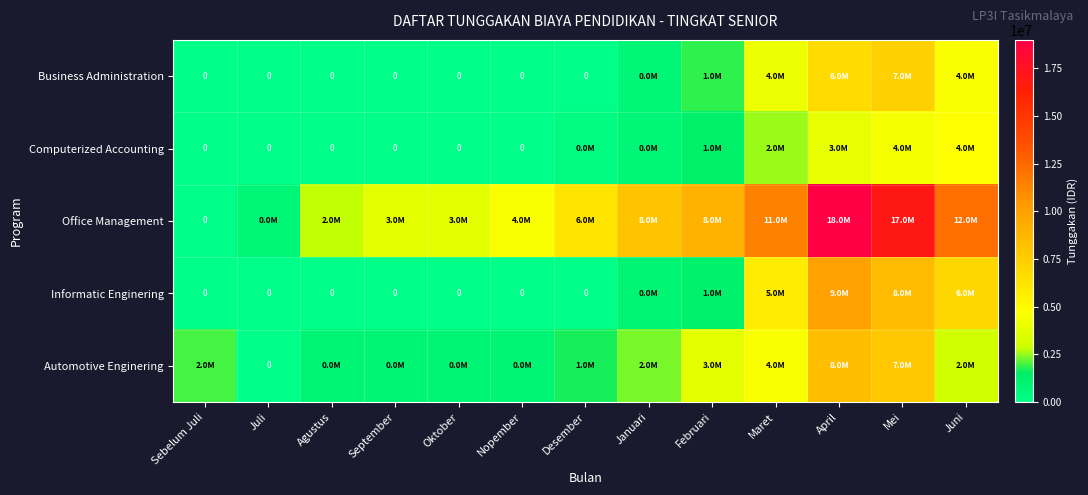

What is the approximate value of Computerized Accounting at Desember?

300000